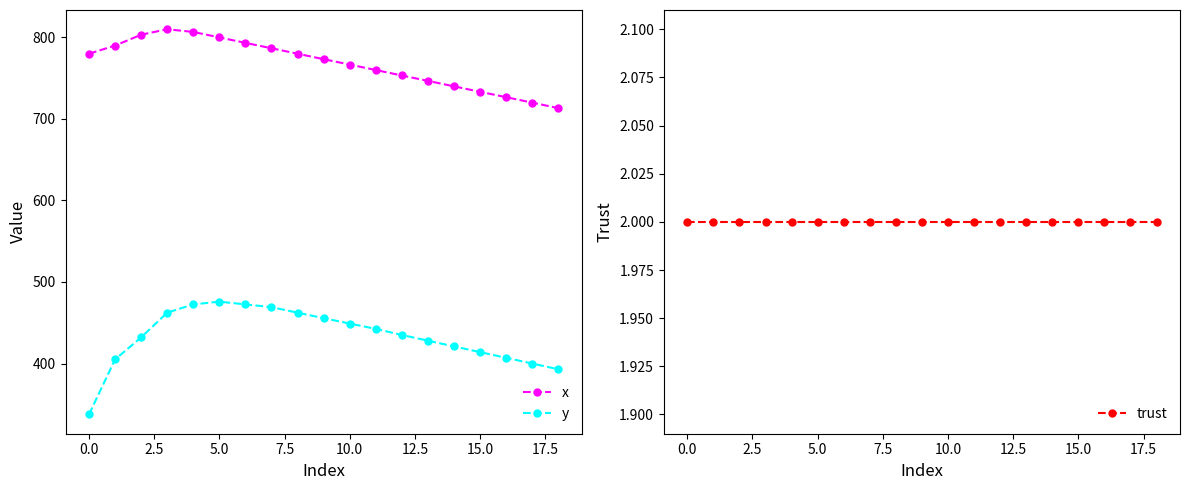

Which series has the largest total across all categories?

x